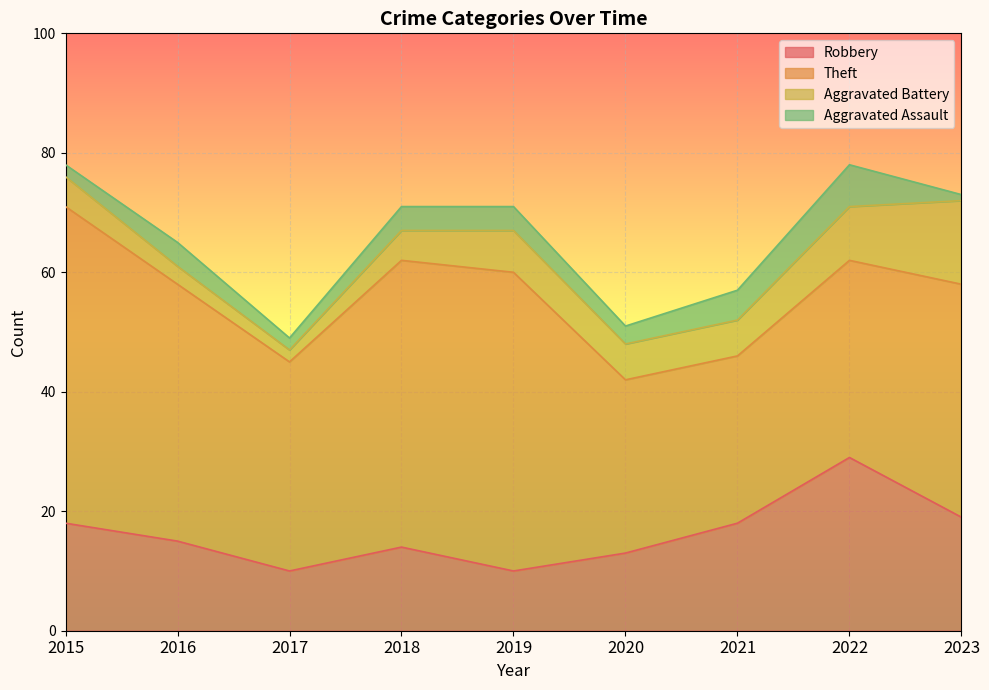

True or false: Aggravated Battery has a value of 2 at 2018.

False